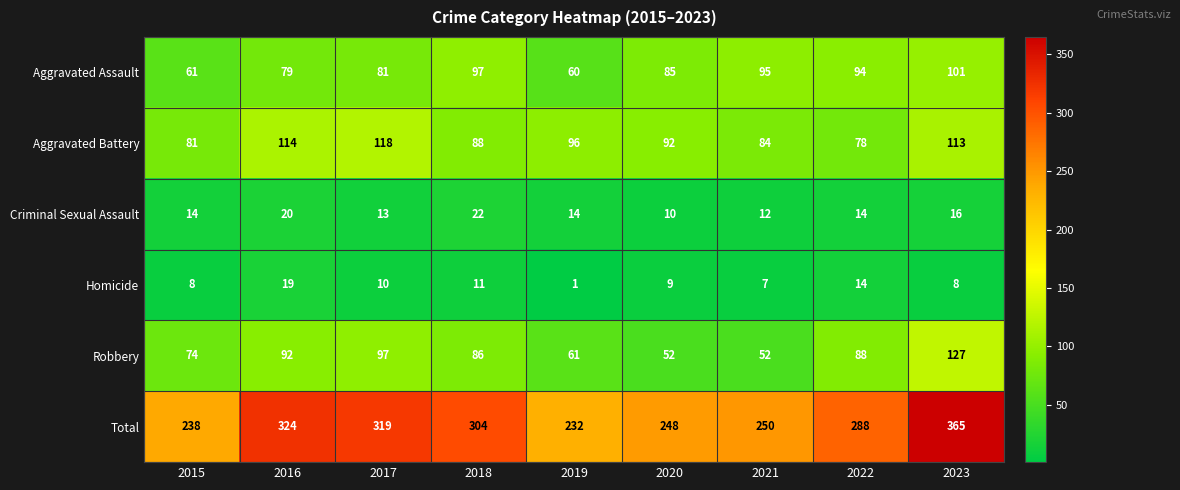

At which category does the chart reach its minimum across all series?

2019